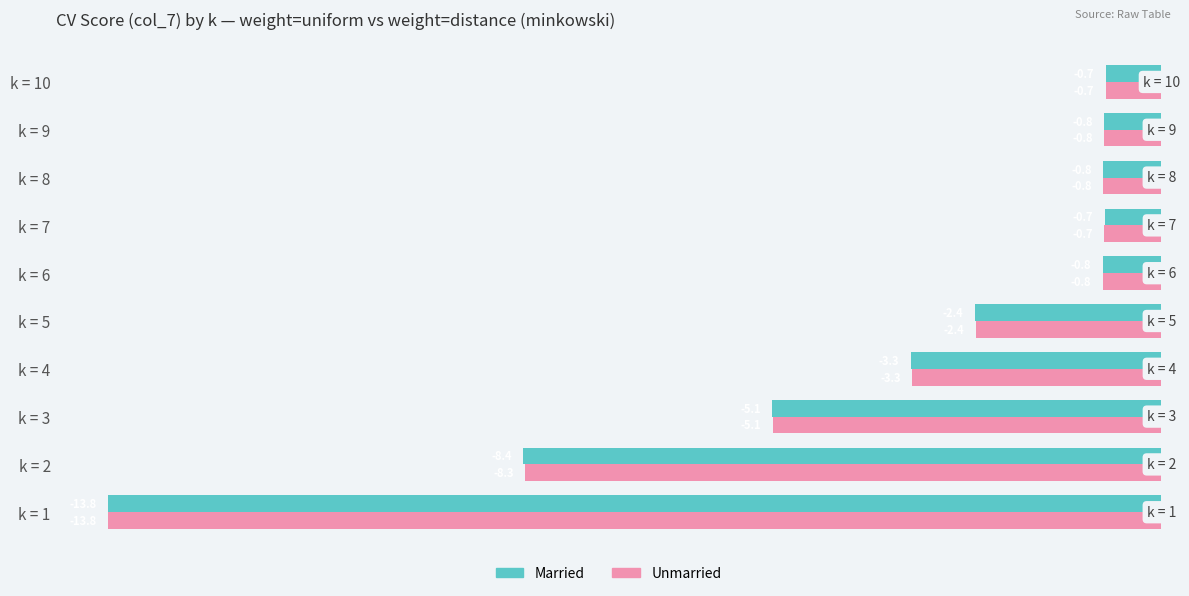

Which category has the lowest value across all series?

k = 1